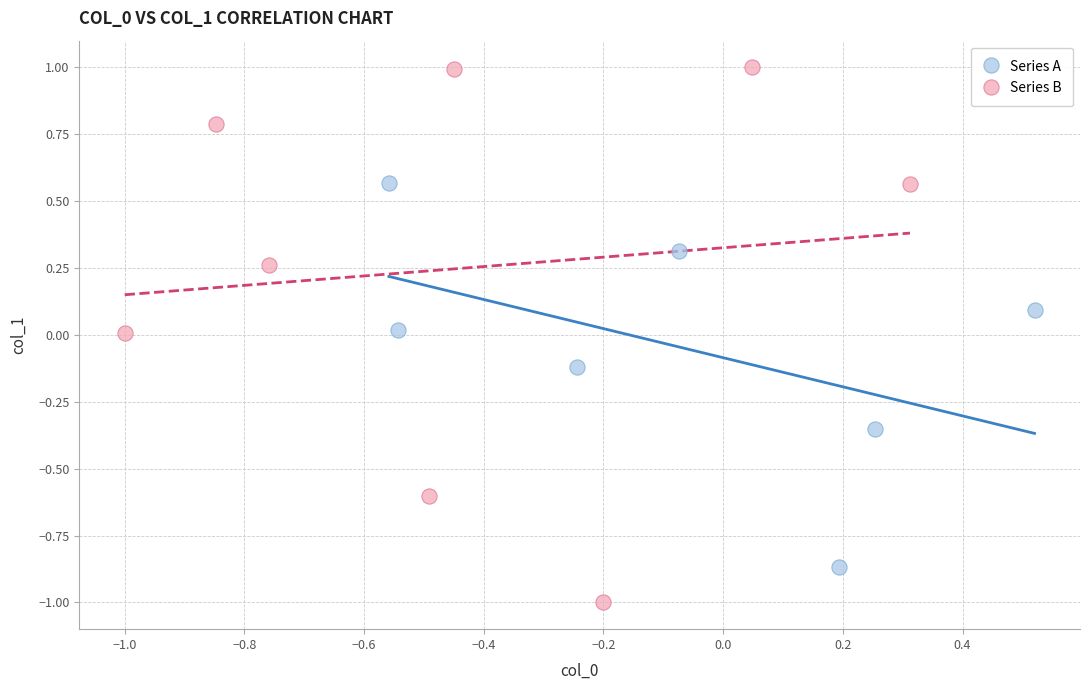

Which series has the widest spread of Y values?

Series B